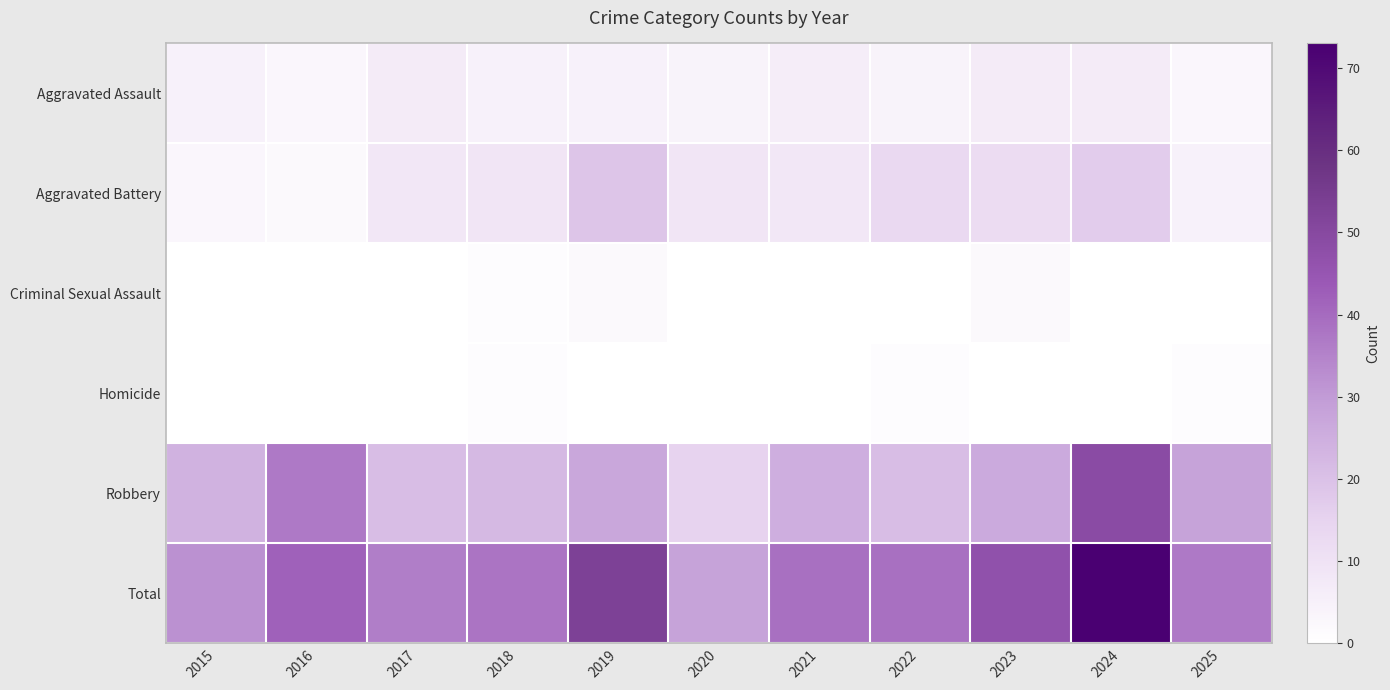

Between 2023 and 2020, which is larger?

2023